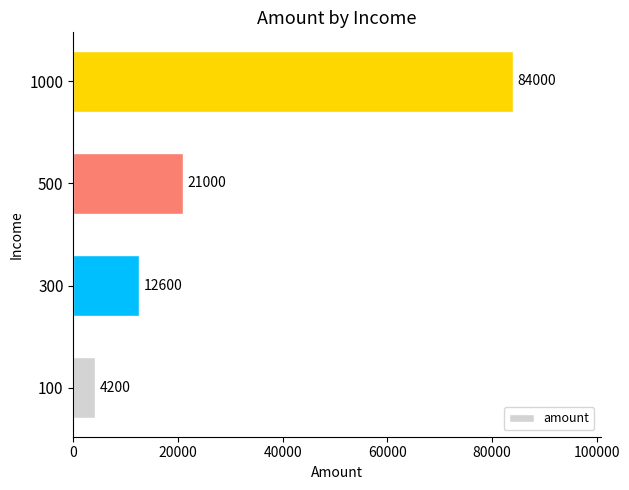

Rank the categories by value from lowest to highest.

100, 300, 500, 1000